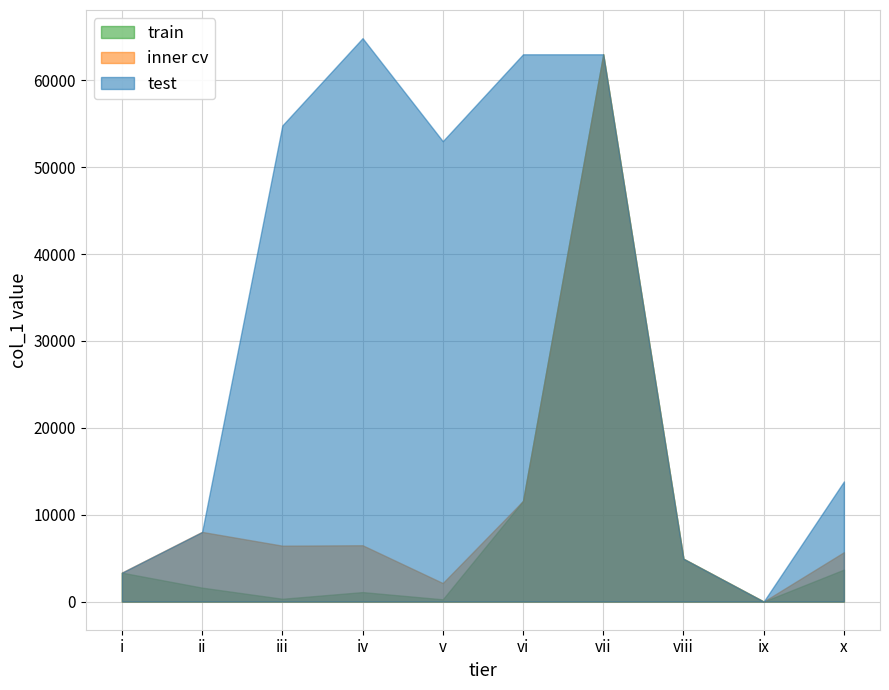

What are all the series names shown in the legend?

train, inner cv, test